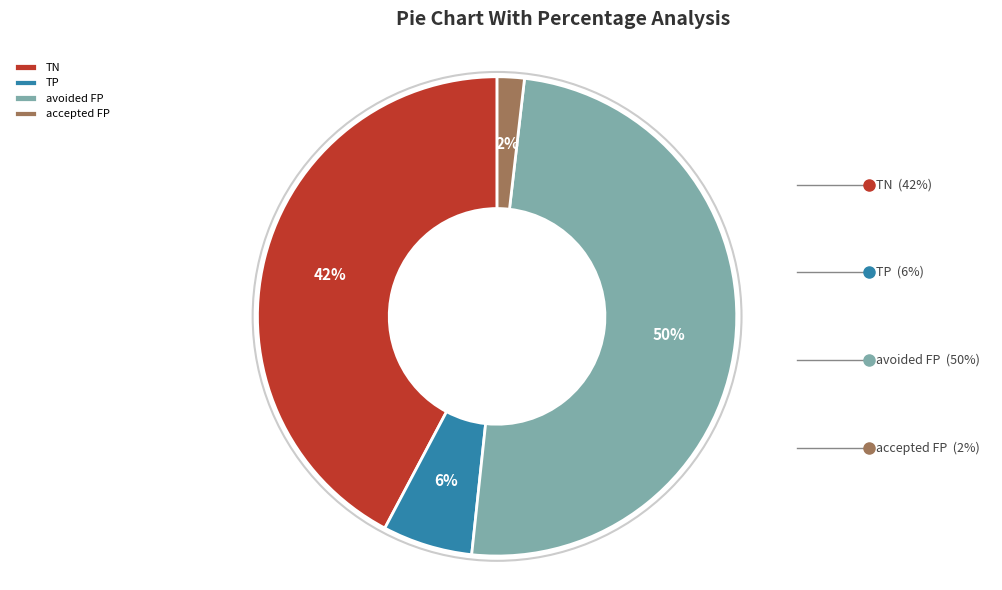

To the nearest percent, what percentage of the pie is avoided FP?

50%